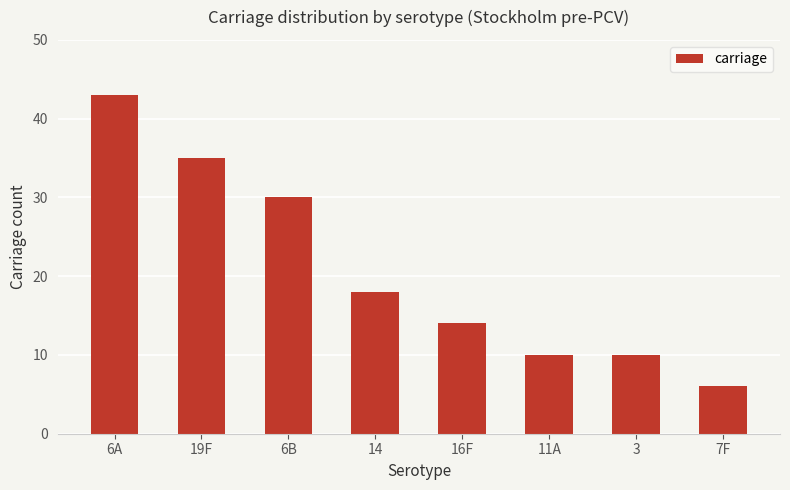

True or false: the data shows 43 at 6A.

True